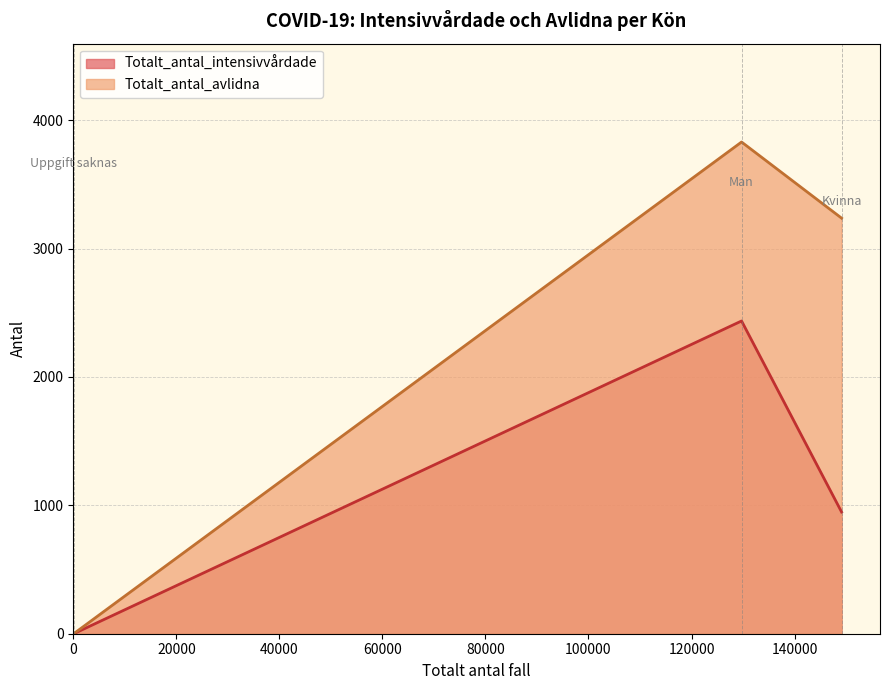

How many values in the Totalt_antal_intensivvårdade series exceed 948?

1